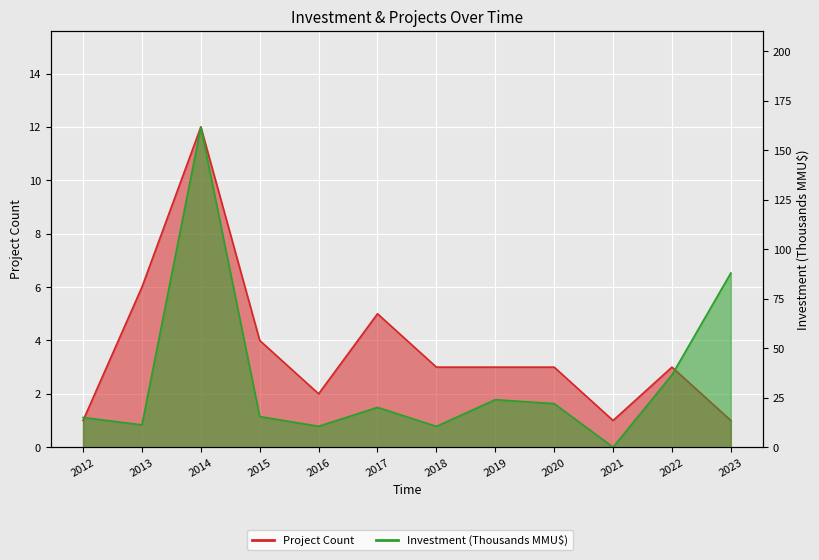

How many interior local peaks does the Investment (MMU$) series have?

3